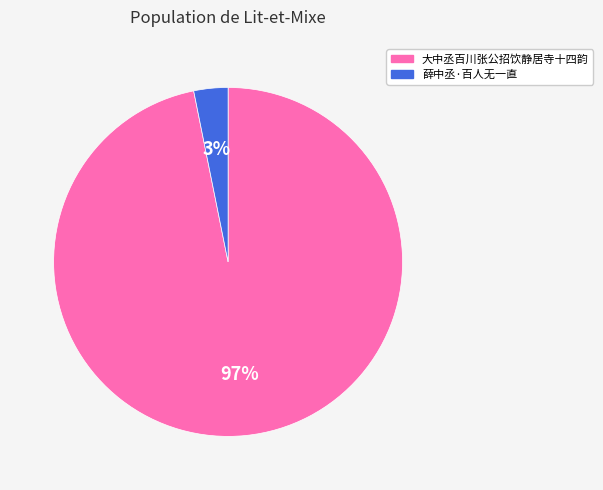

To the nearest percent, what percentage of the pie is 薛中丞·百人无一直?

3%